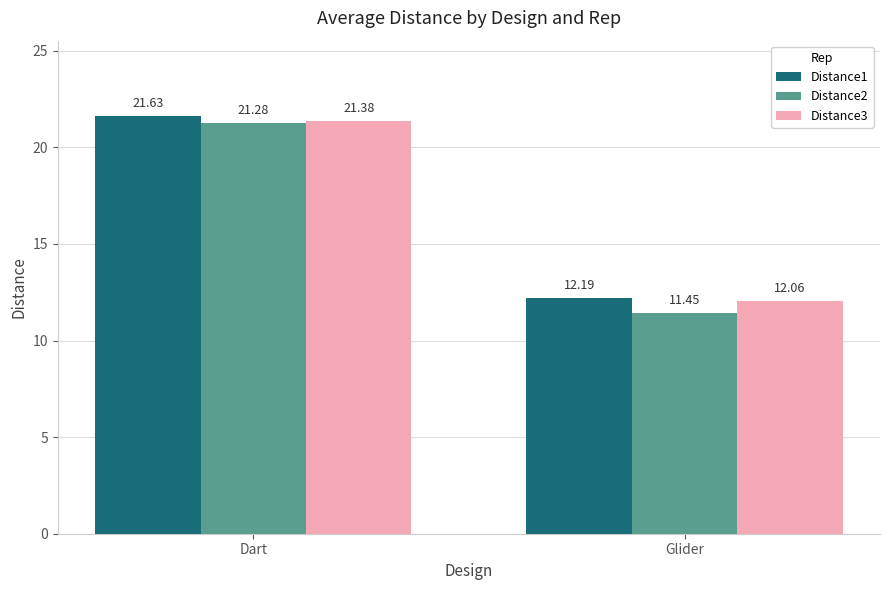

Is it true that Distance3 equals 21.4 at Dart?

True